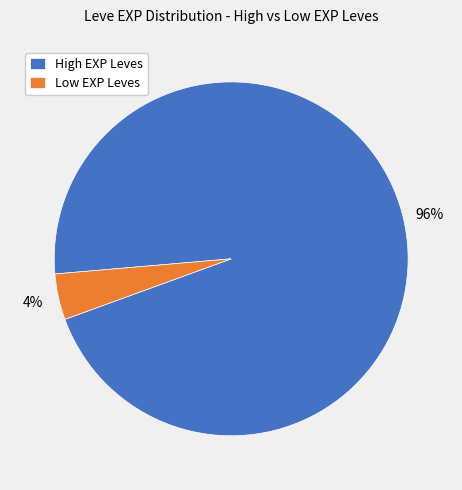

To the nearest percent, what is the difference between the Low EXP Leves and High EXP Leves slice percentages?

92%